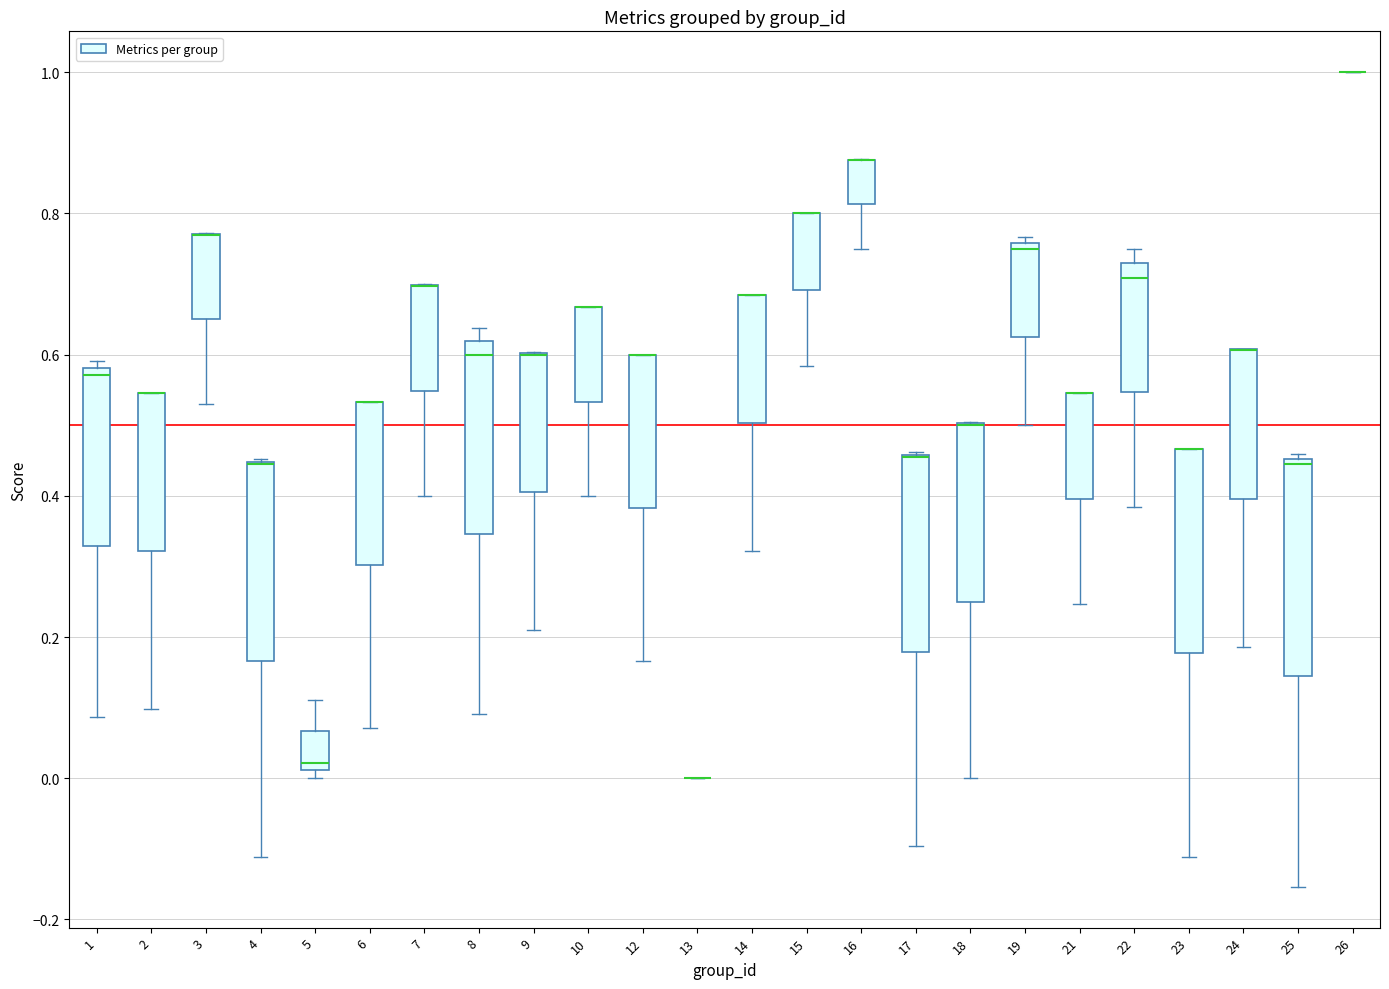

Where does the lower whisker of the box at x = 10 end on the y-axis? The values are not printed on the chart, so give them approximately, as read against the axis.

0.40